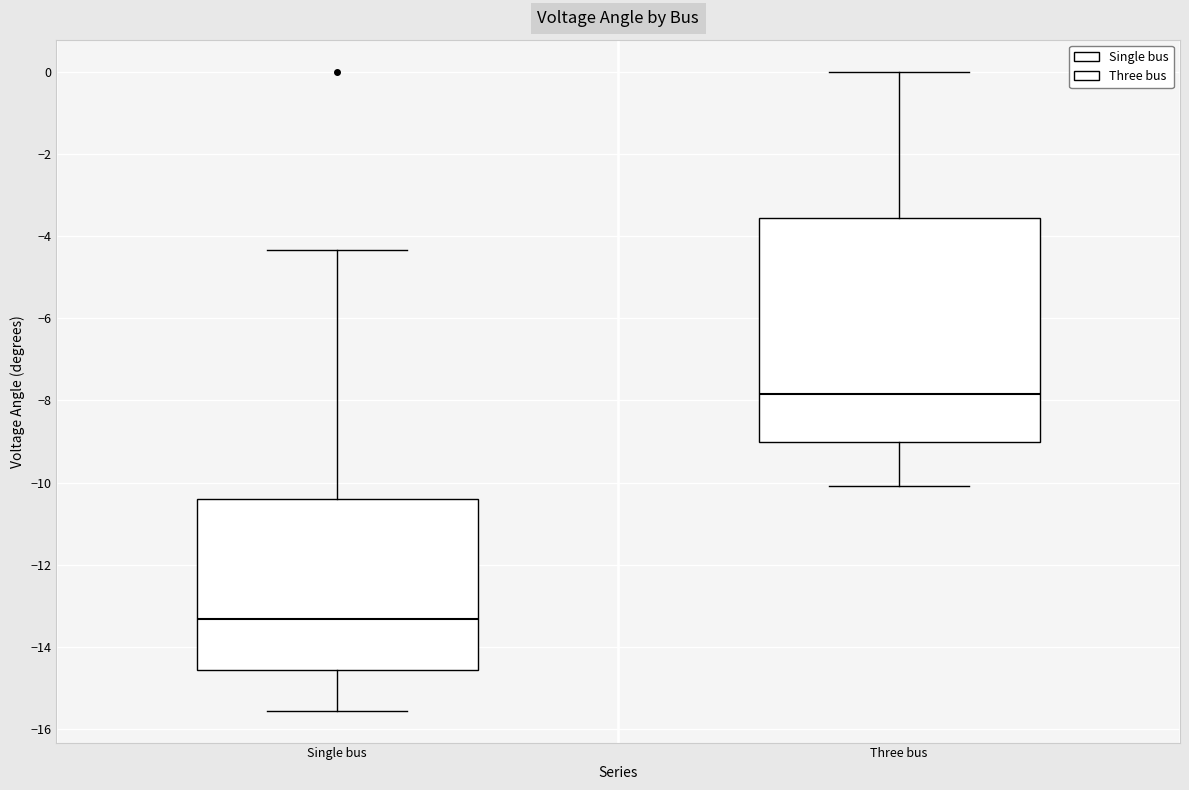

Reading left to right, transcribe this box plot: for each box, give where its median line is, the range the box spans, and where its two whiskers end, as read against the y-axis. The values are not printed on the chart, so give them approximately, as read against the axis.

Single bus: median -13.4, box -14.6 to -10.4, whiskers -15.6 to -4.4
Three bus: median -7.8, box -9.0 to -3.6, whiskers -10.0 to 0.0